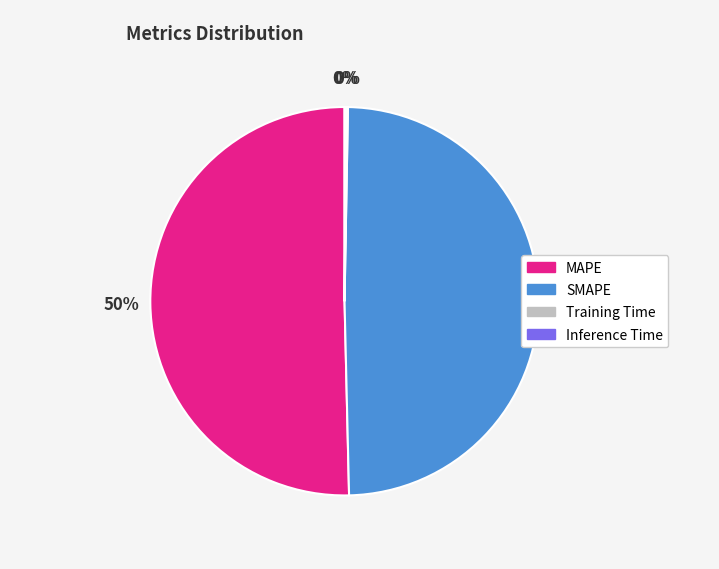

Does any single category account for the majority?

Yes